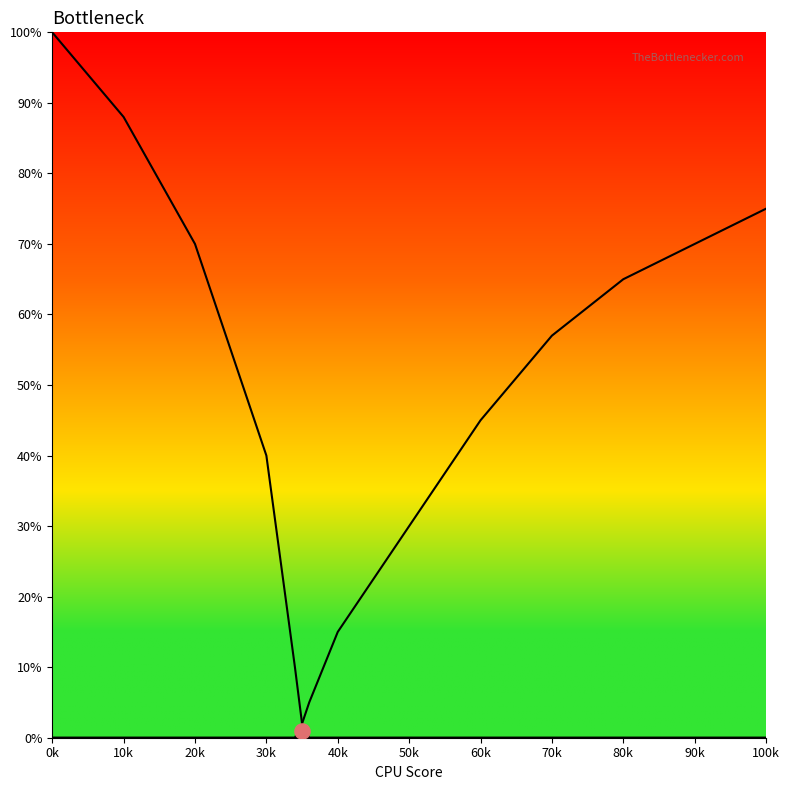

Is the value of col_3 at 40k greater than the value of col_2 at 70k?

No